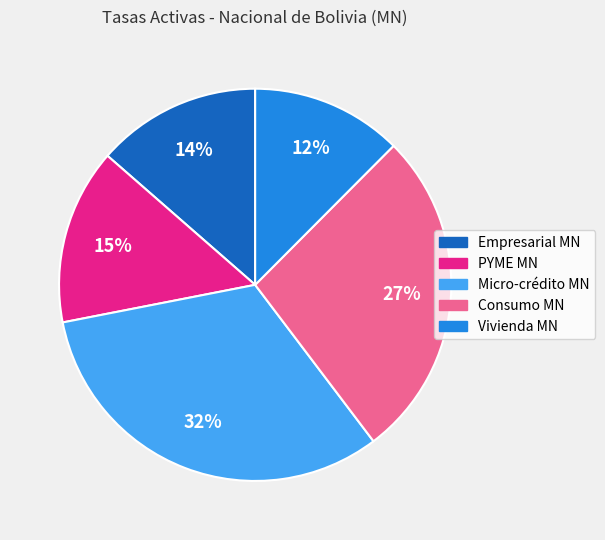

Which slice is the largest?

Micro-crédito MN